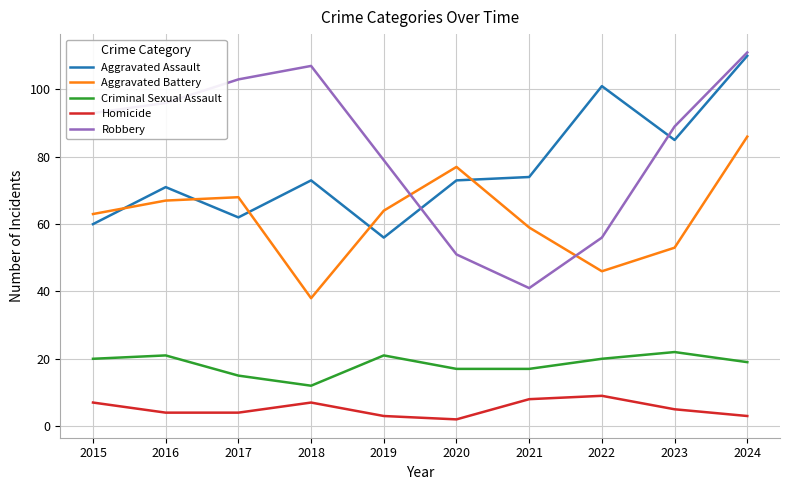

Which series changed the most between 2015 and 2020?

Robbery